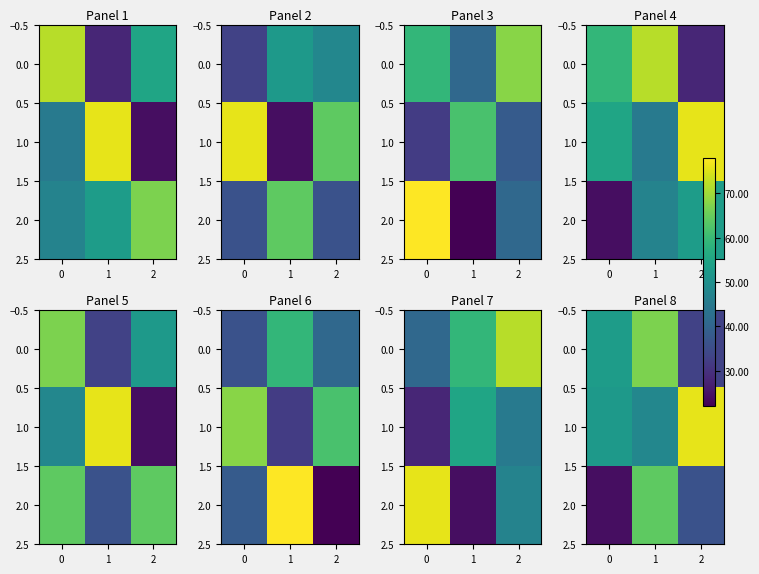

Is the value of 1.0 at 0 greater than the value of 0.0 at 1?

No